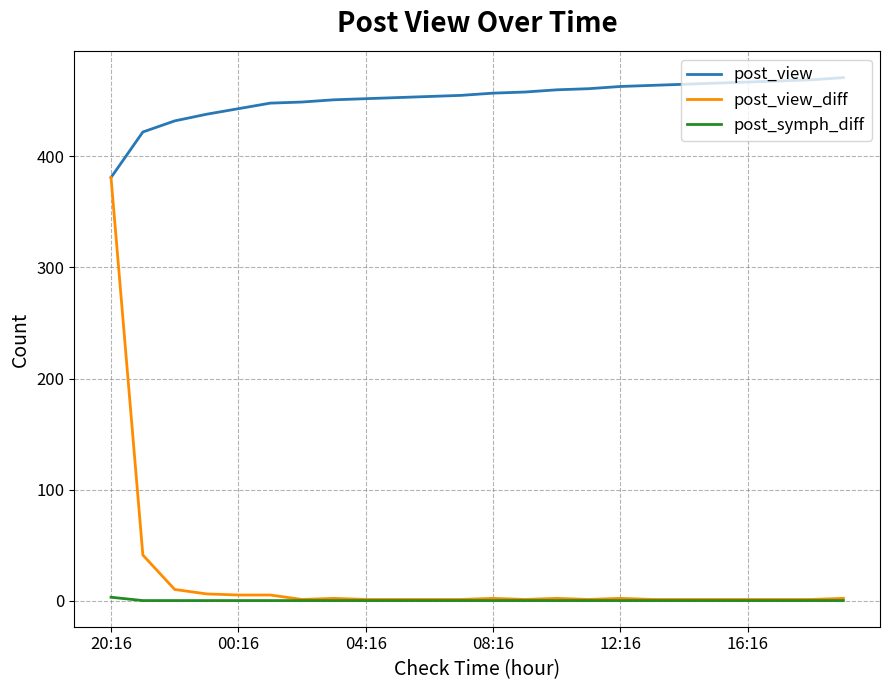

Which series has the largest range (max minus min)?

post_view_diff